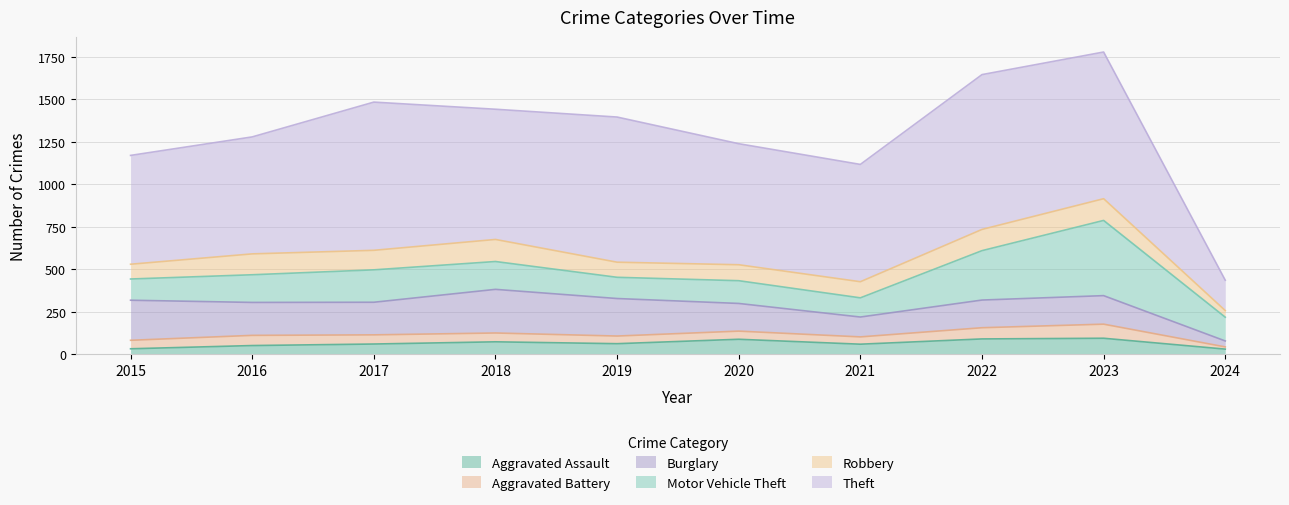

The Aggravated Battery series shows 54 at 2017. True or false?

True